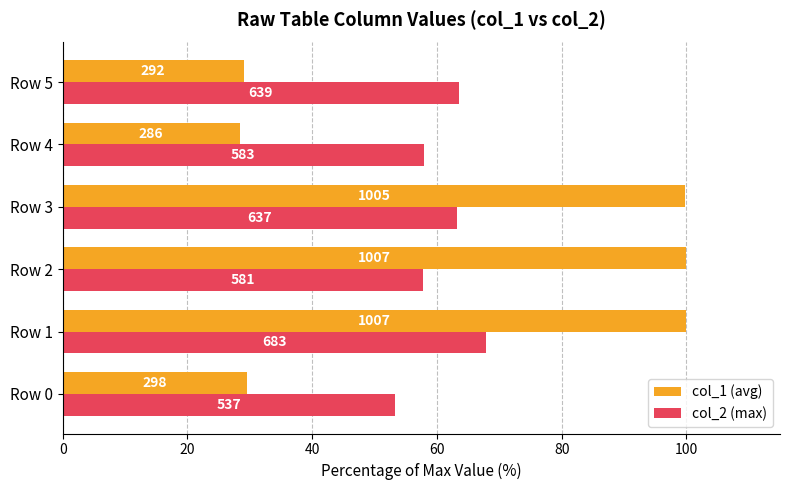

What are all the series names shown in the legend?

col_1 (avg), col_2 (max)